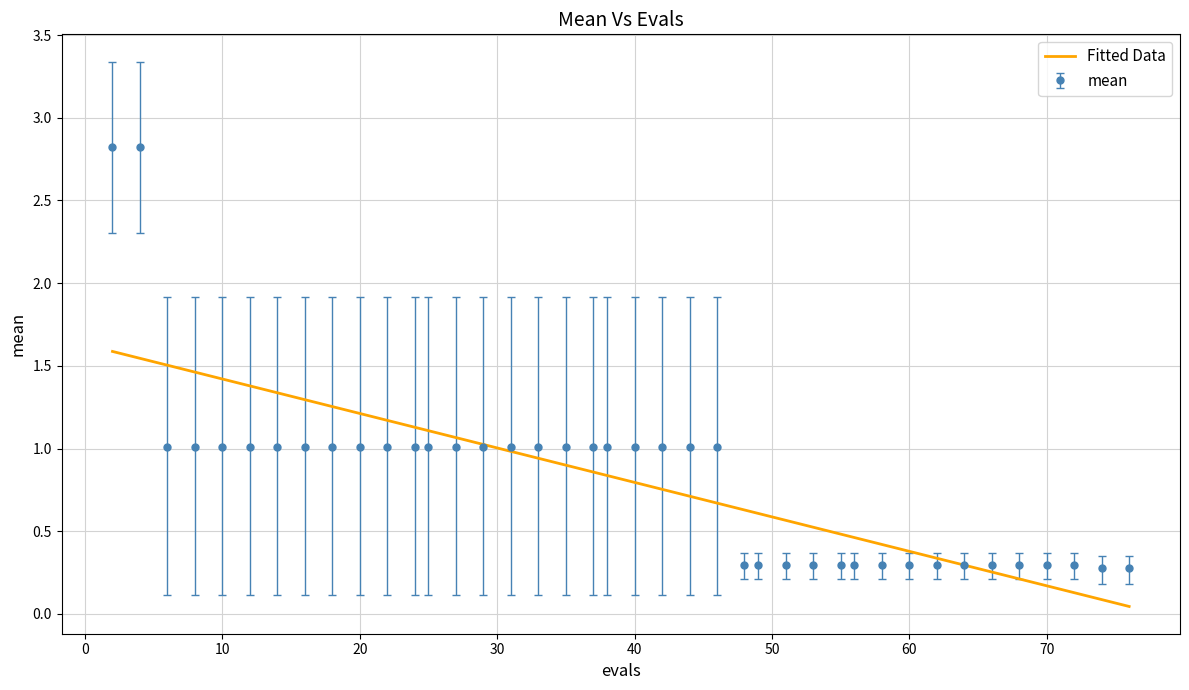

What is the maximum value for Fitted Data?

1.6